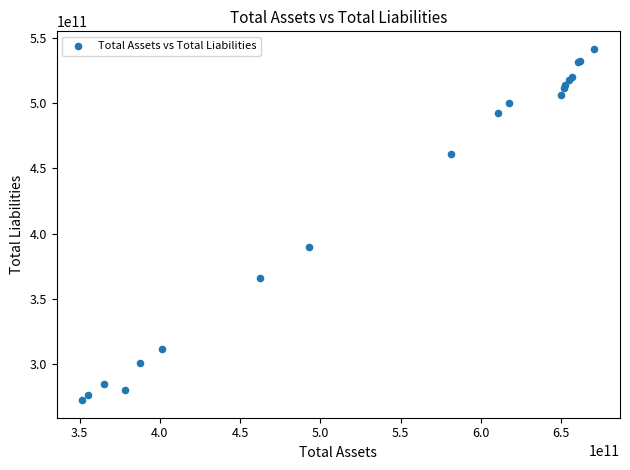

What Y value in the scatter plot is closest to 407028000000?

389961000000